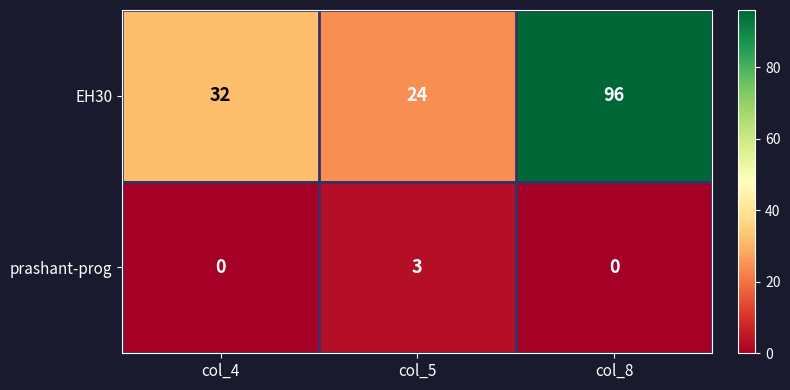

The value of EH30 at col_8 is 96. True or false?

True